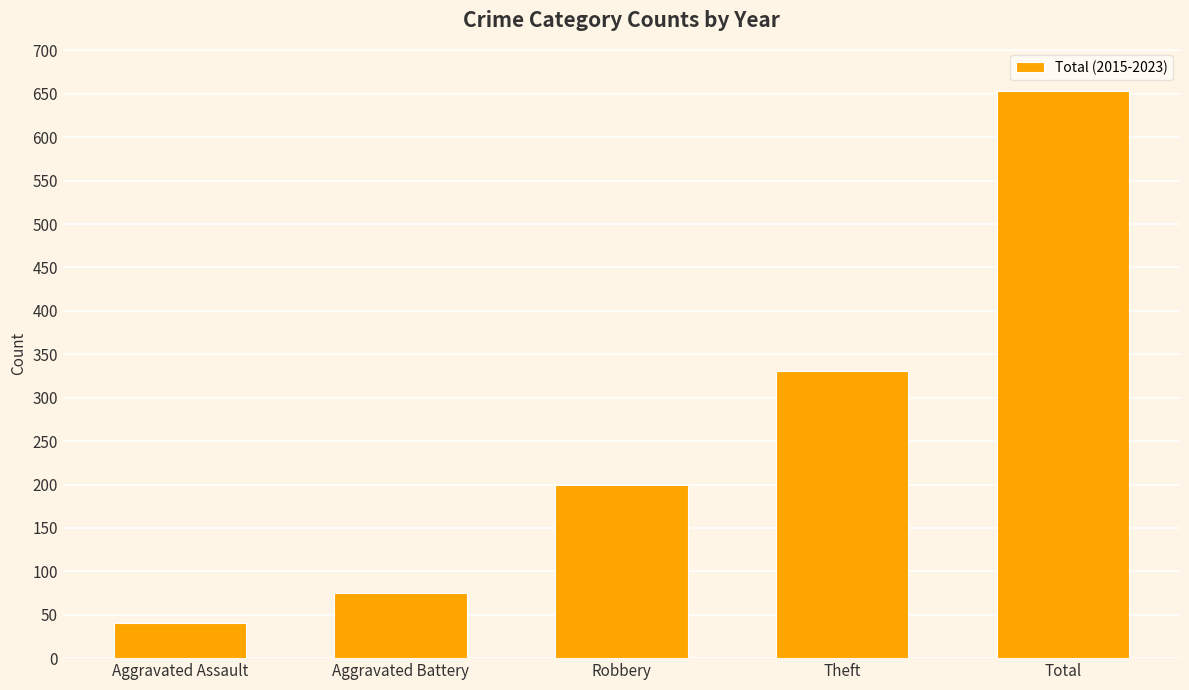

How many distinct data groups are displayed?

1